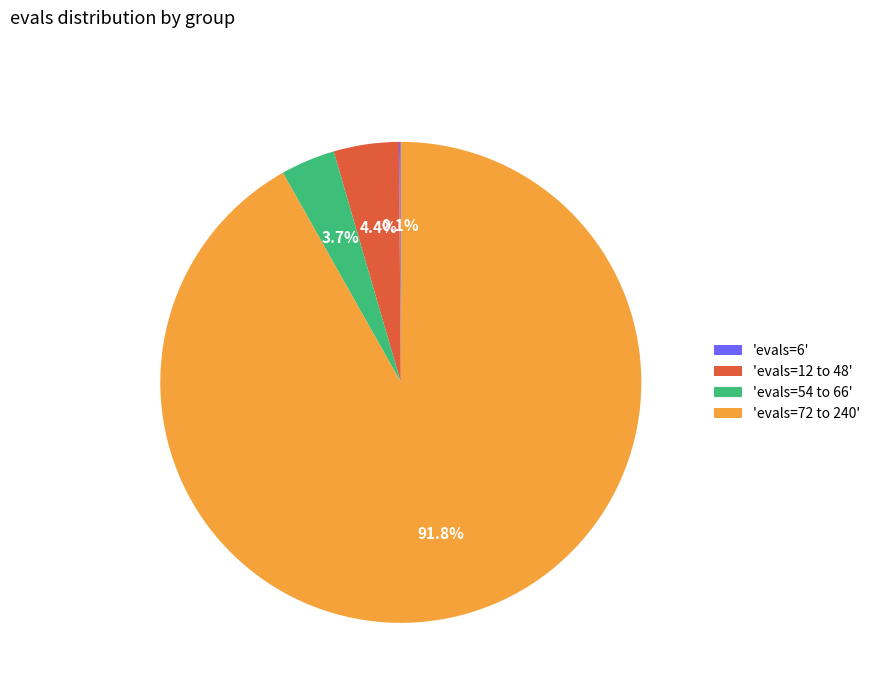

What is the majority slice?

'evals=72 to 240'